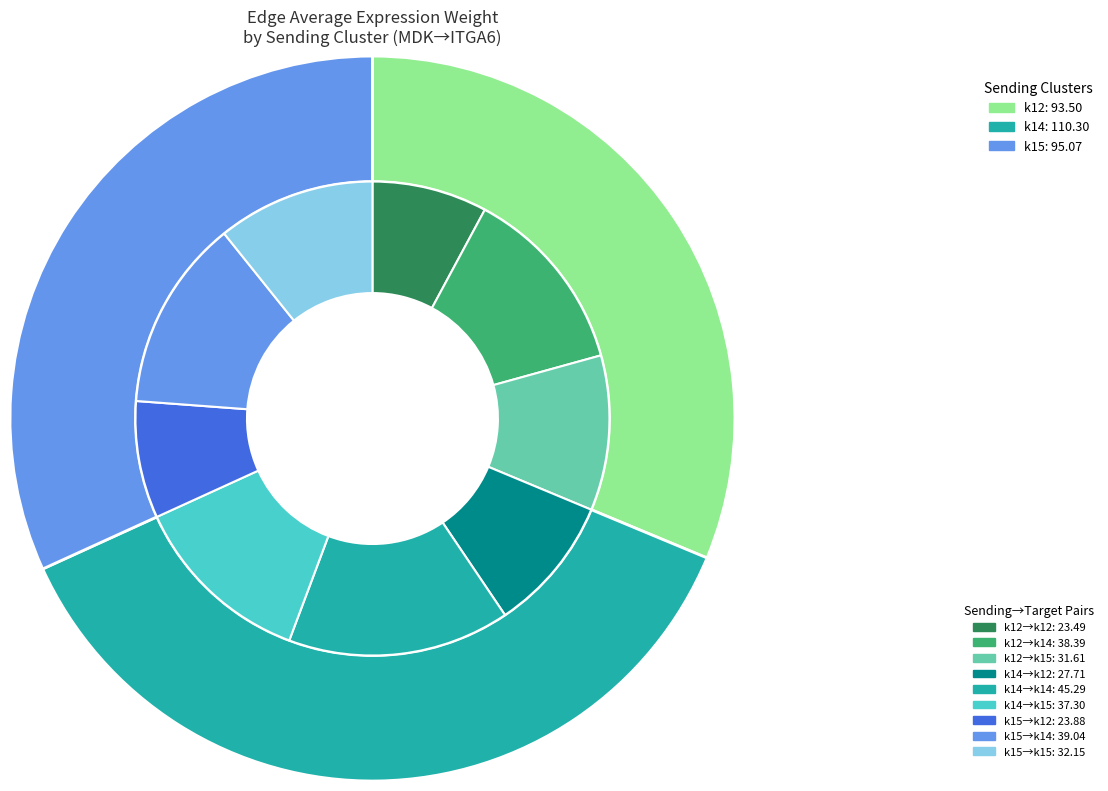

How many segments does this pie chart have?

3